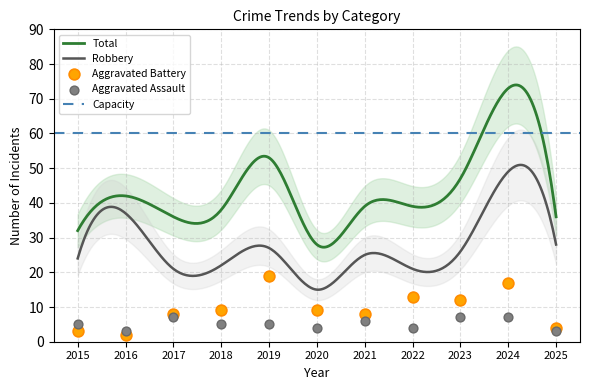

True or false: Total and Robbery cross at least once.

False